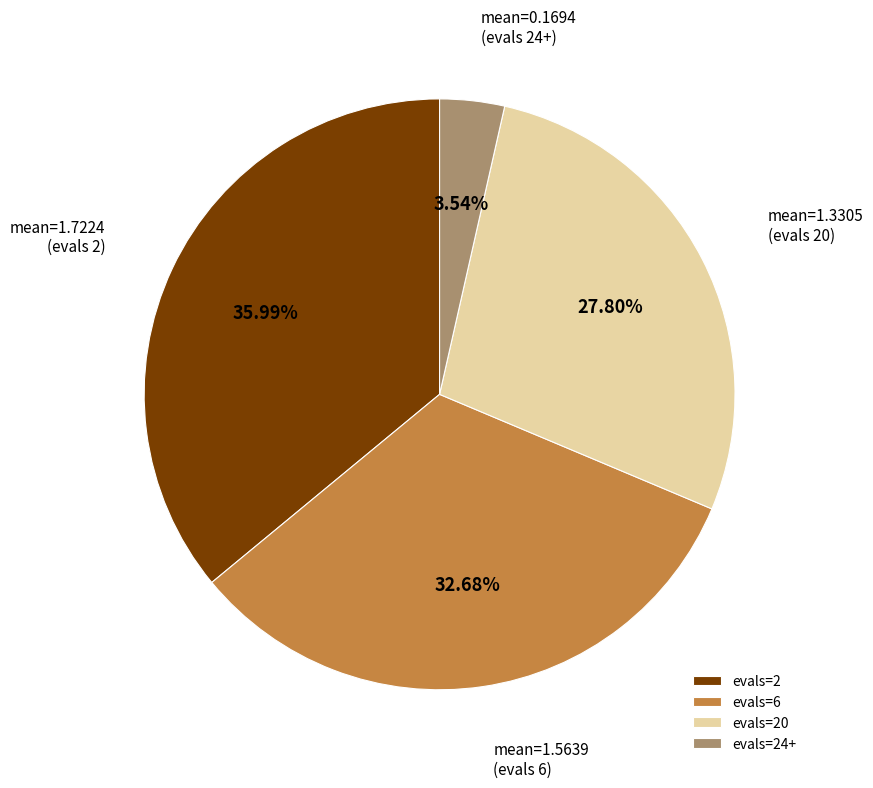

Is there a majority slice in this chart?

No